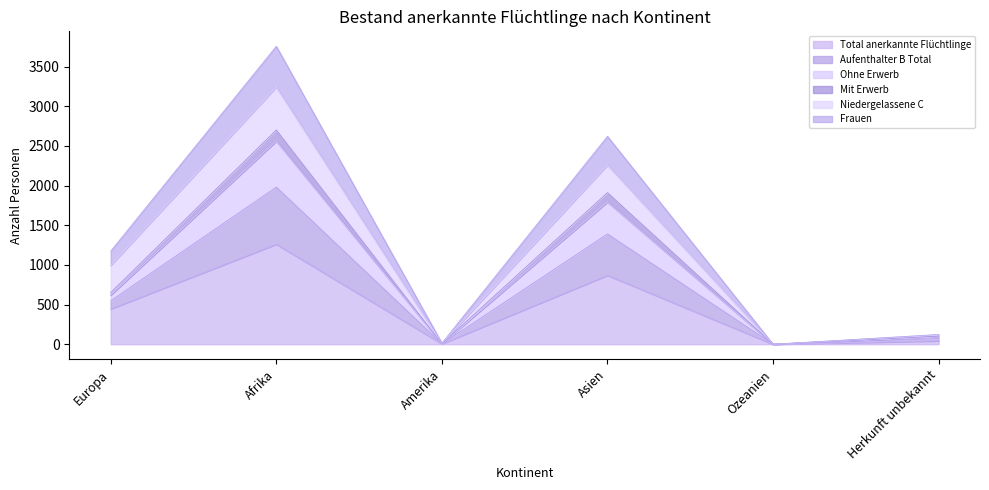

What are all the series names shown in the legend?

Total anerkannte Flüchtlinge, Aufenthalter B Total, Ohne Erwerb, Mit Erwerb, Niedergelassene C, Frauen